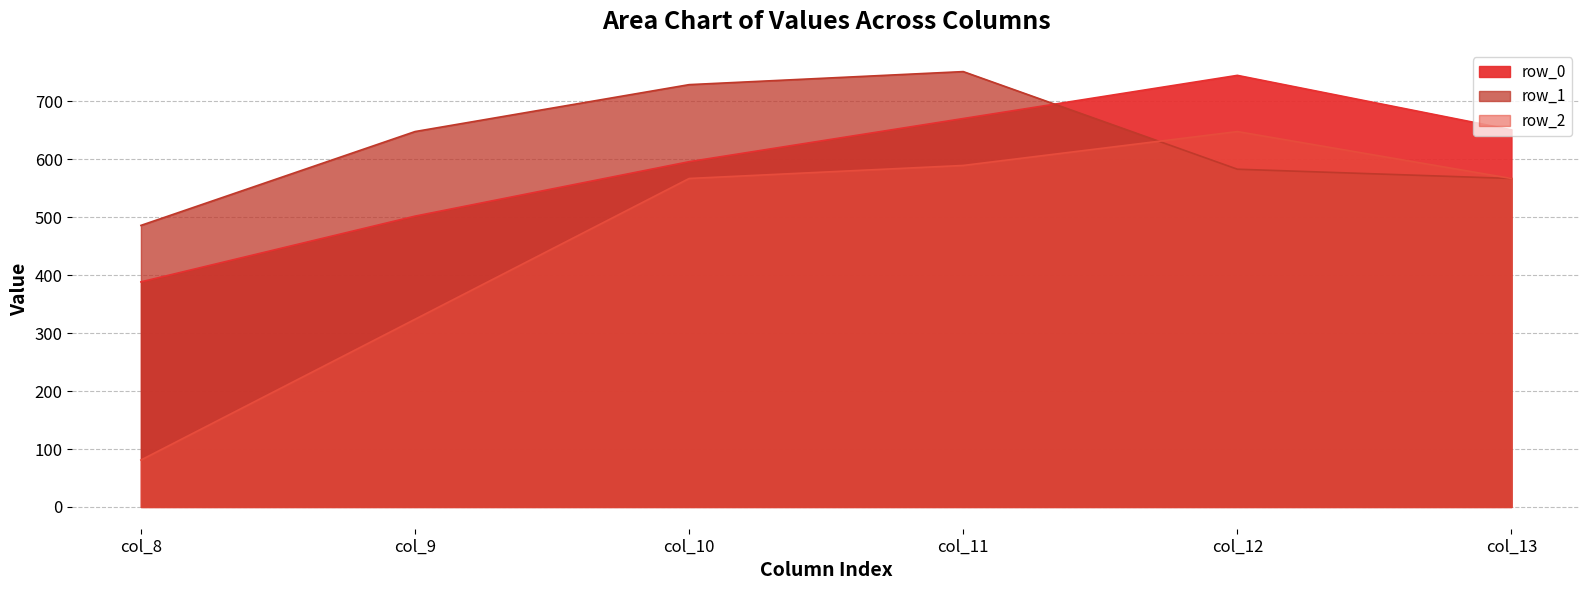

Which category has the lowest value in the row_1 series?

col_8